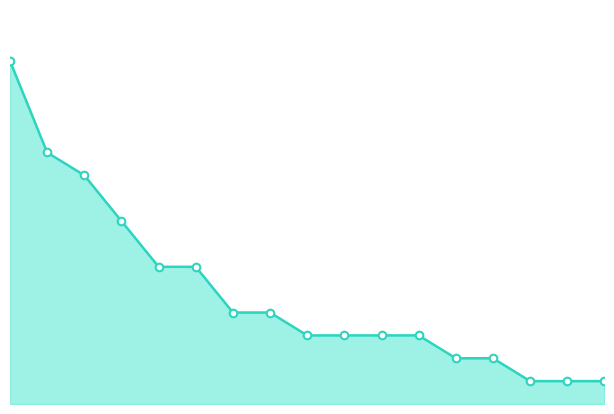

Does the chart have visible grid lines?

No